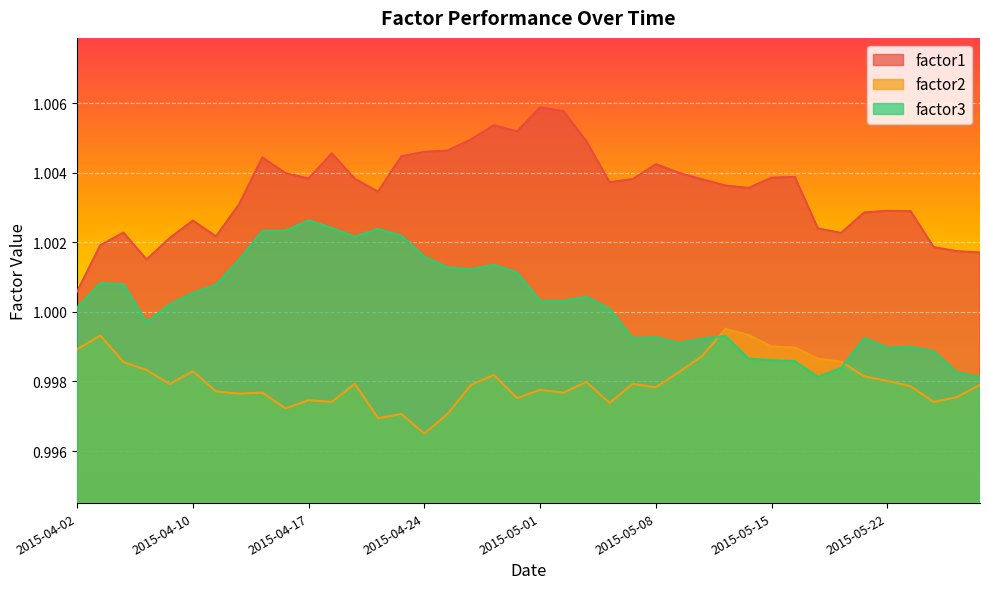

Where is the first local minimum for factor3?

2015-04-08